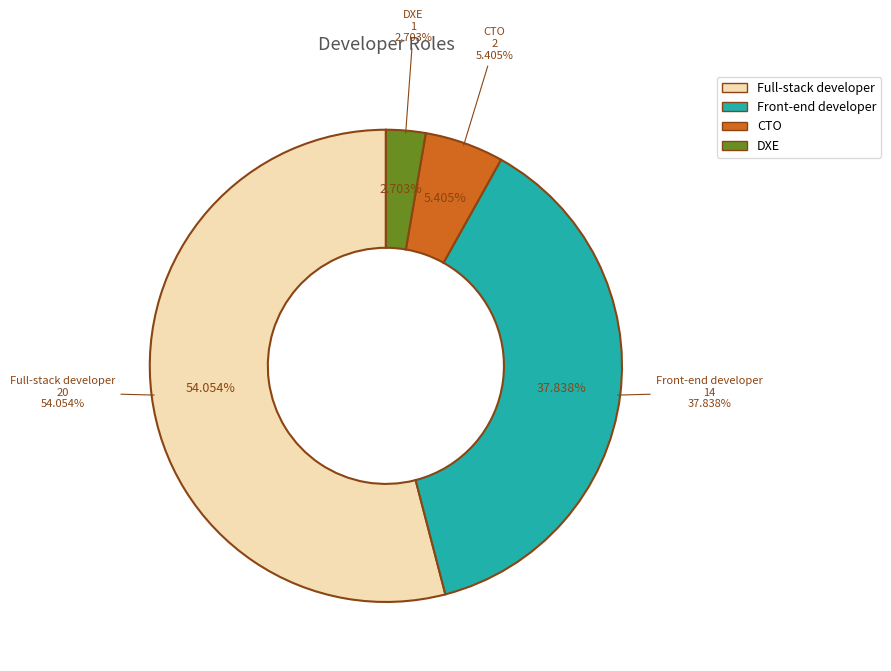

How many slices are in this pie chart?

4